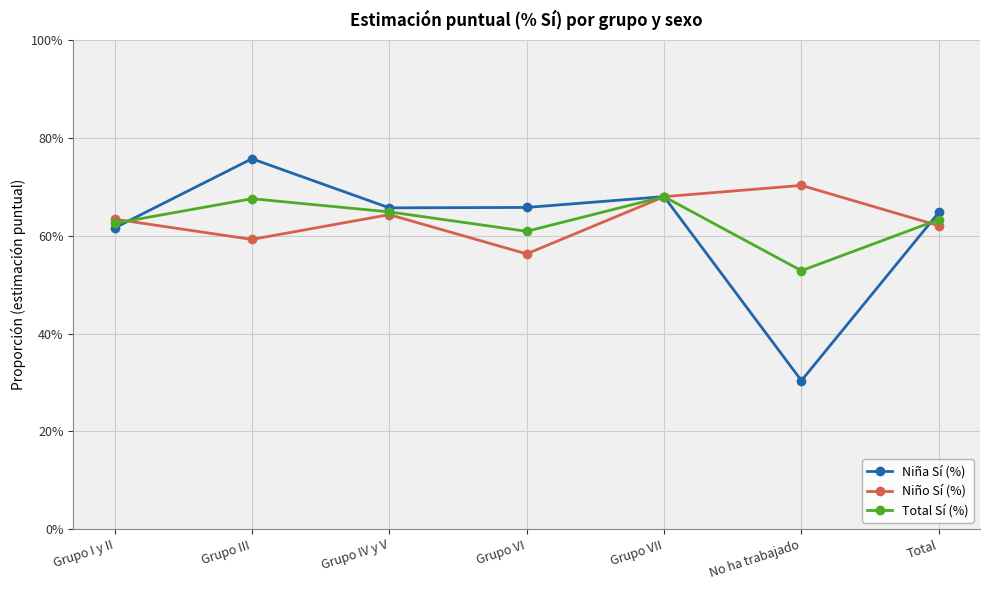

Read the Total Sí (%) value at Grupo VI.

0.6